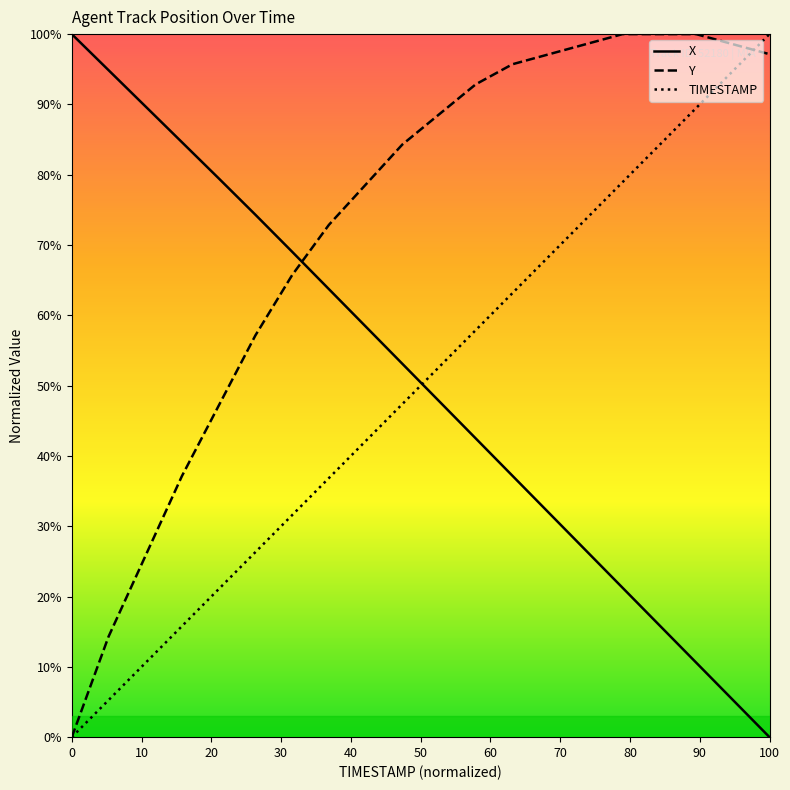

Which series has the largest total across all categories?

Y